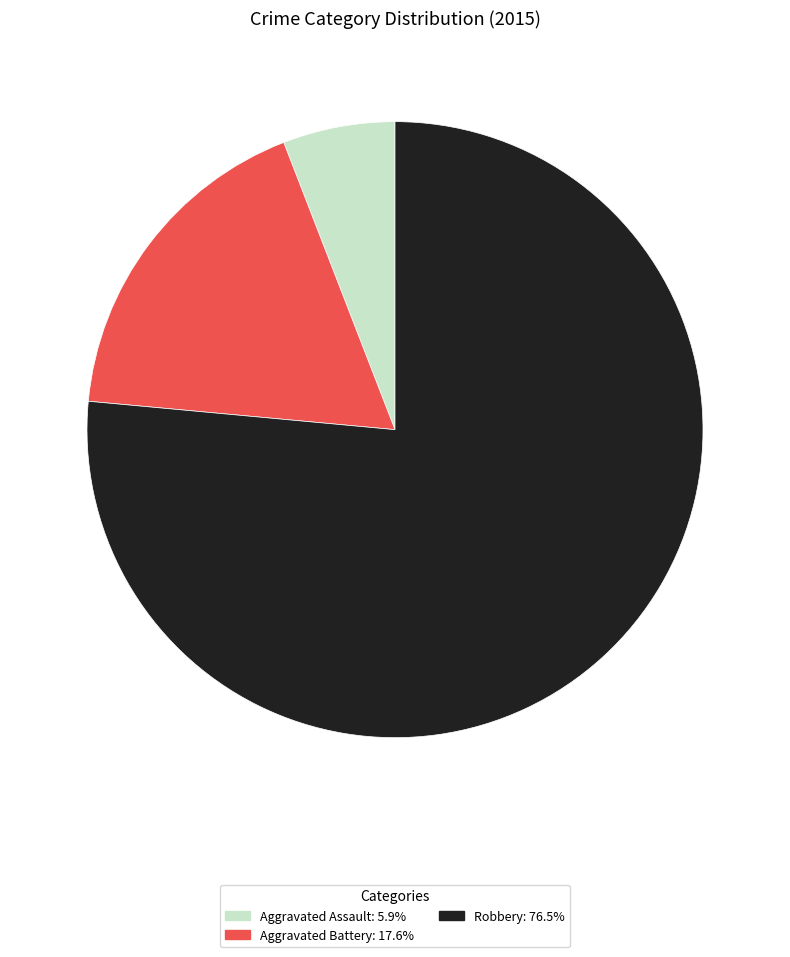

True or false: Robbery accounts for 63% of the total.

False